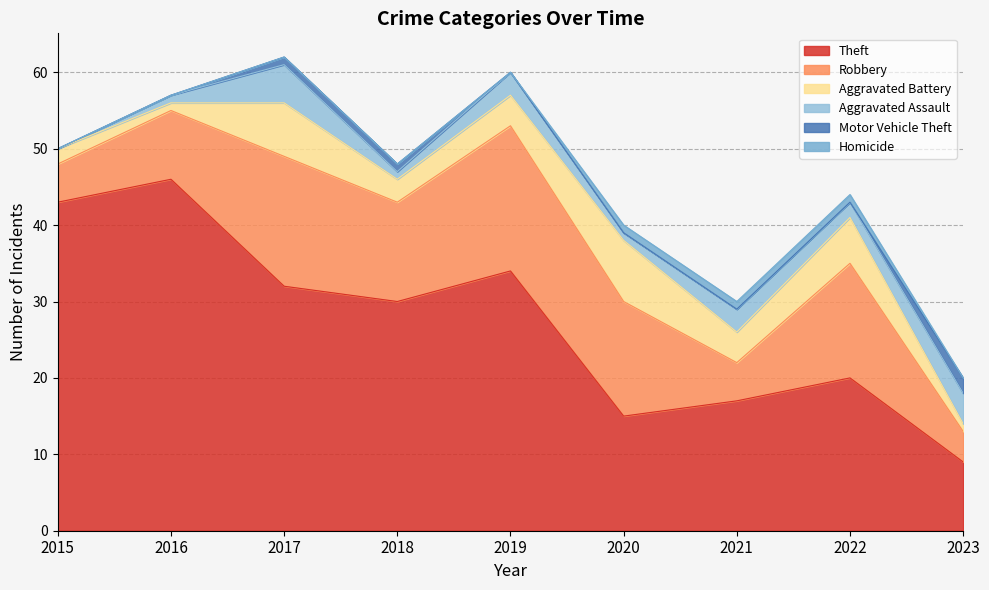

True or false: Theft and Homicide cross at least once.

False